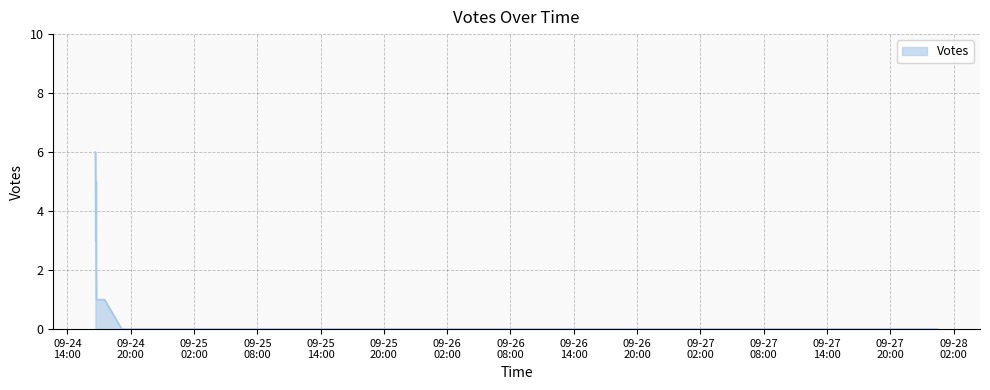

What is the average value?

1